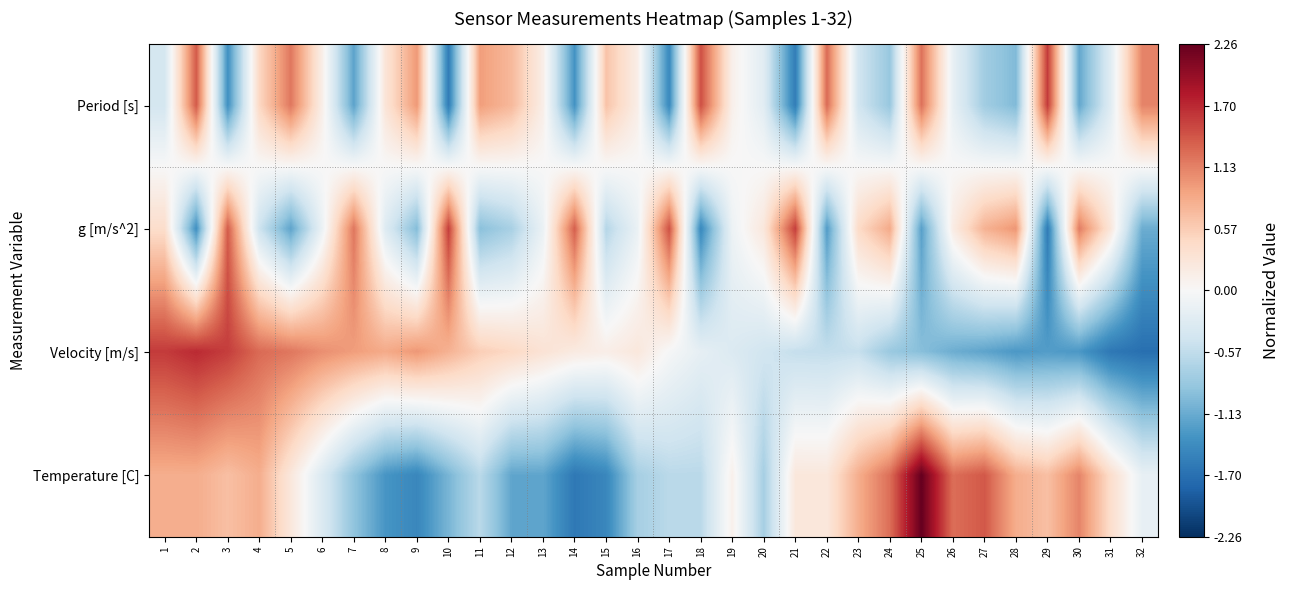

Reading left to right, list all the values displayed in this chart.

Period [s]: 1=-0.4	2=1.4	3=-1.4	4=0.5	5=1.2	6=0.1	7=-1.2	8=0.3	9=1.0	10=-1.6	11=0.9	12=0.7	13=0.1	14=-1.4	15=0.6	16=0.1	17=-1.5	18=1.5	19=0.1	20=-0.3	21=-1.6	22=1.3	23=-0.4	24=-0.9	25=1.2	26=-0.2	27=-0.8	28=-1.0	29=1.6	30=-1.2	31=-0.3	32=1.1
g [m/s^2]: 1=0.4	2=-1.4	3=1.4	4=-0.5	5=-1.2	6=-0.1	7=1.2	8=-0.3	9=-1.0	10=1.6	11=-0.9	12=-0.7	13=-0.1	14=1.4	15=-0.6	16=-0.1	17=1.5	18=-1.5	19=-0.1	20=0.3	21=1.6	22=-1.3	23=0.4	24=0.9	25=-1.2	26=0.2	27=0.8	28=1.0	29=-1.6	30=1.2	31=0.3	32=-1.1
Velocity [m/s]: 1=1.6	2=1.7	3=1.6	4=1.3	5=1.2	6=1.0	7=0.9	8=0.9	9=1.0	10=0.8	11=0.6	12=0.5	13=0.3	14=0.2	15=0.1	16=0.2	17=-0.0	18=-0.2	19=-0.3	20=-0.4	21=-0.5	22=-0.5	23=-0.5	24=-0.8	25=-1.0	26=-1.1	27=-1.2	28=-1.3	29=-1.3	30=-1.3	31=-1.6	32=-1.7
Temperature [C]: 1=0.8	2=0.8	3=0.7	4=0.8	5=0.3	6=-0.3	7=-0.9	8=-1.3	9=-1.5	10=-1.0	11=-0.6	12=-1.2	13=-1.2	14=-1.6	15=-1.5	16=-0.8	17=-0.6	18=-0.6	19=0.1	20=-0.8	21=0.3	22=0.3	23=0.8	24=1.3	25=2.3	26=1.3	27=1.4	28=0.8	29=0.7	30=1.1	31=0.4	32=-0.2